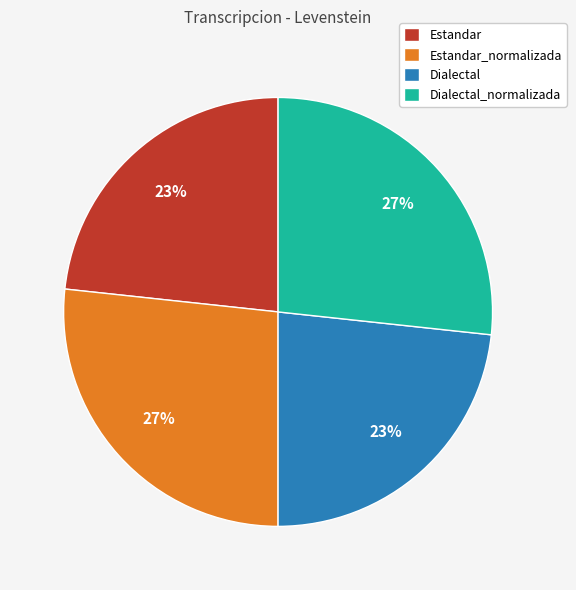

Which has a higher value, Dialectal or Dialectal_normalizada?

Dialectal_normalizada